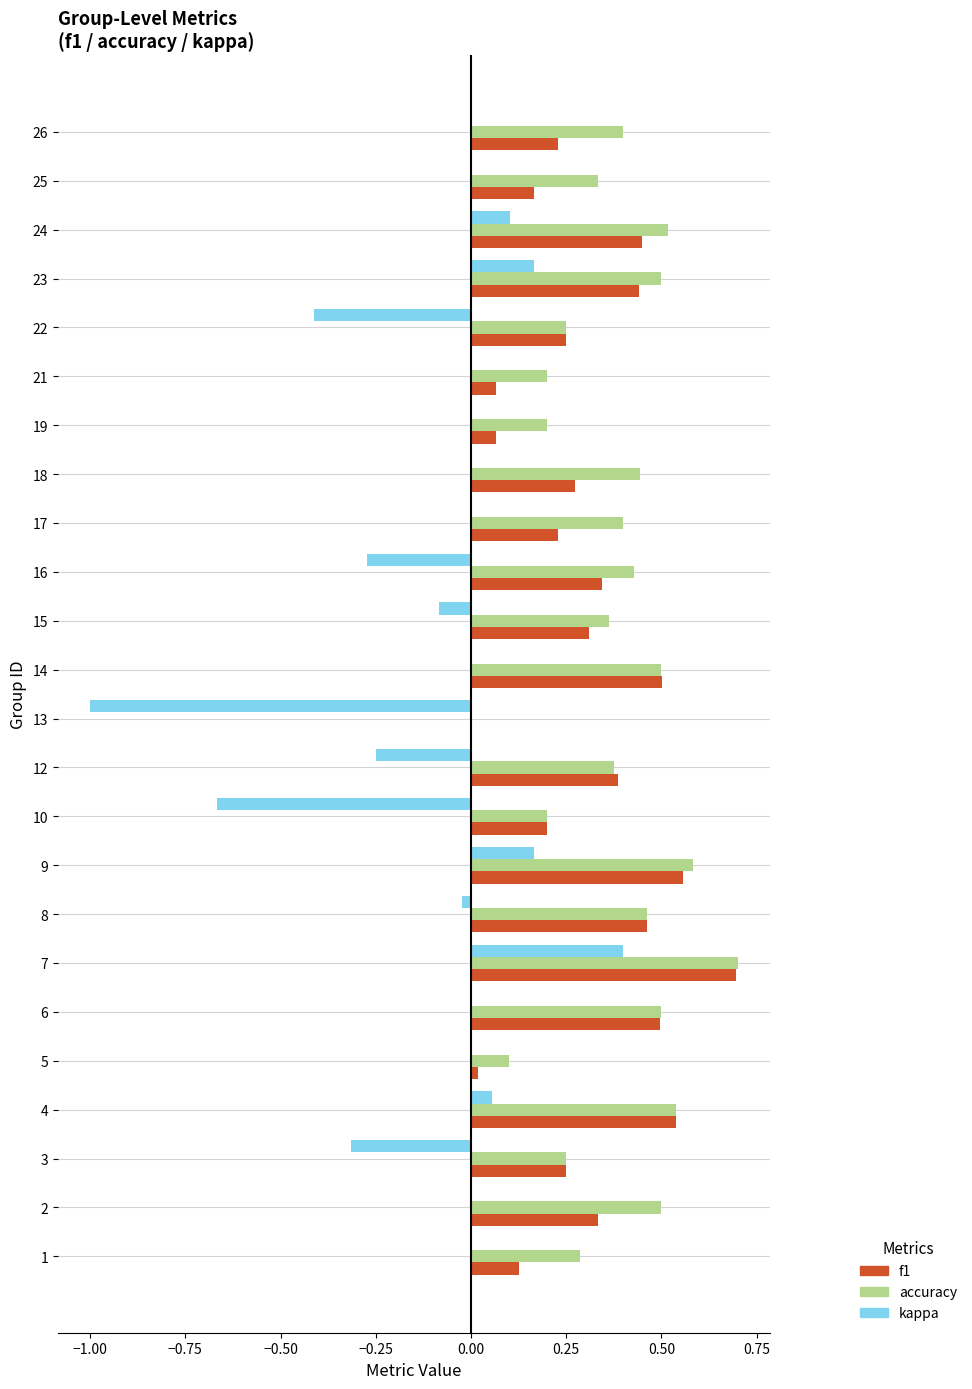

What are all the series names shown in the legend?

f1, accuracy, kappa